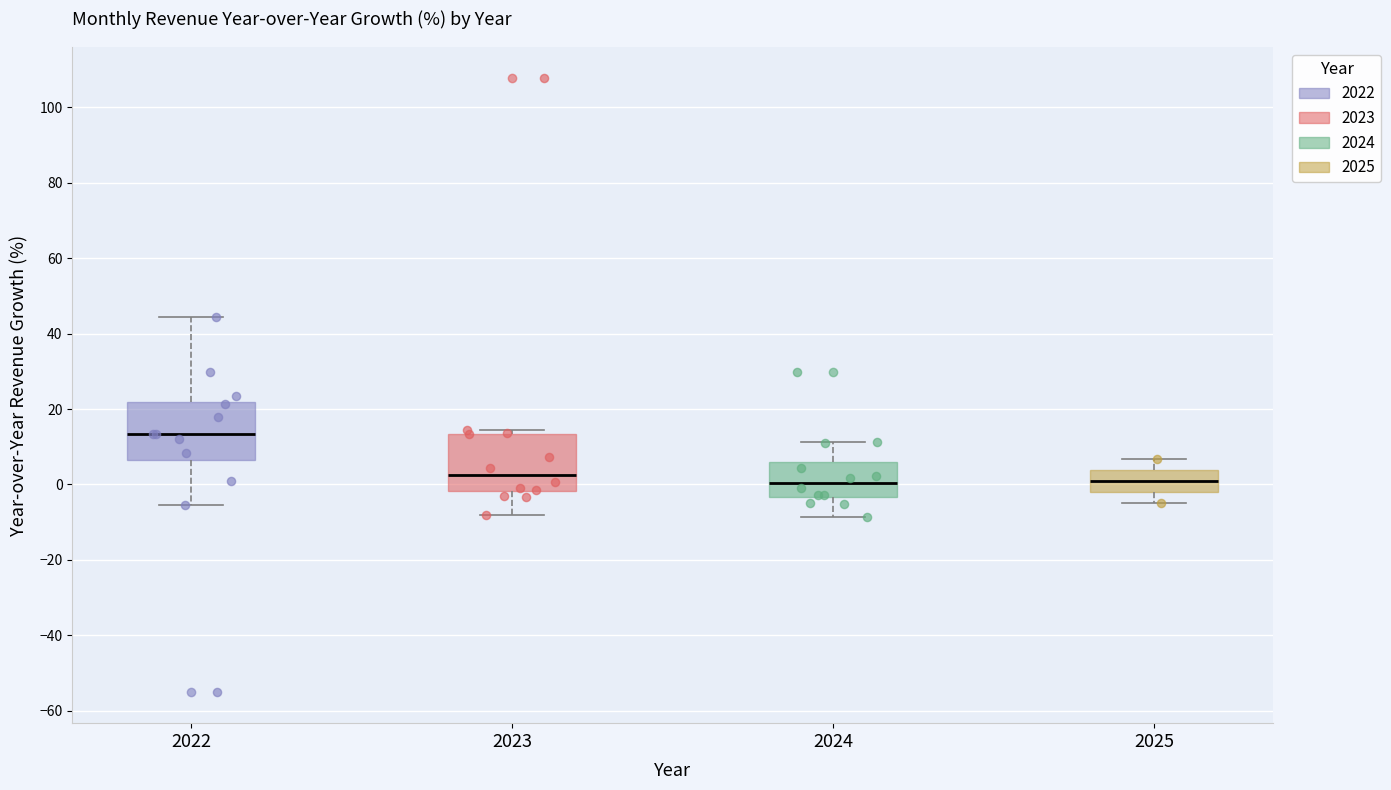

Reading left to right, transcribe this box plot: for each box, give where its median line is, the range the box spans, and where its two whiskers end, as read against the y-axis. The values are not printed on the chart, so give them approximately, as read against the axis.

2022: median 14, box 6 to 22, whiskers -6 to 44
2023: median 2, box -2 to 14, whiskers -8 to 14 (just above the box's upper edge)
2024: median 0, box -4 to 6, whiskers -8 to 12
2025: median 0, box -2 to 4, whiskers -4 to 6